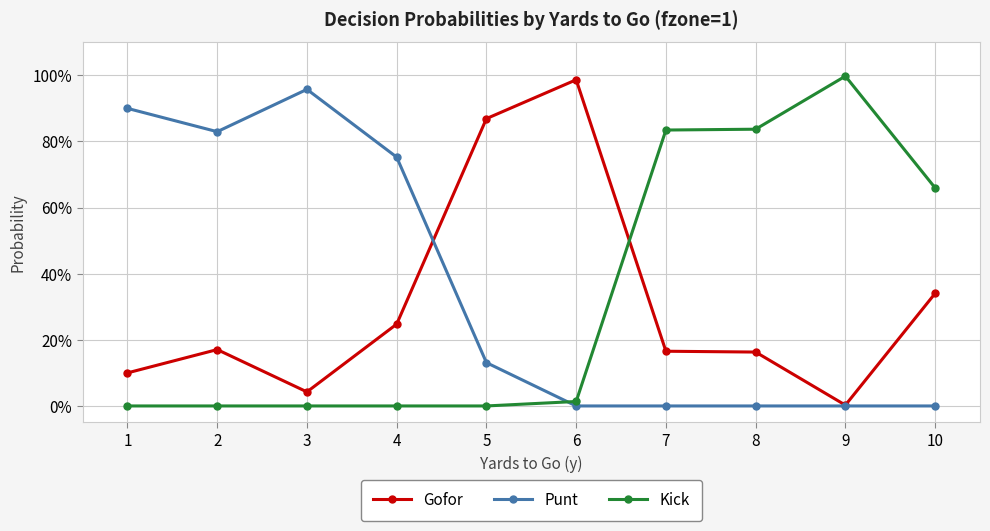

True or false: Gofor has more than 0 interior local peaks.

True